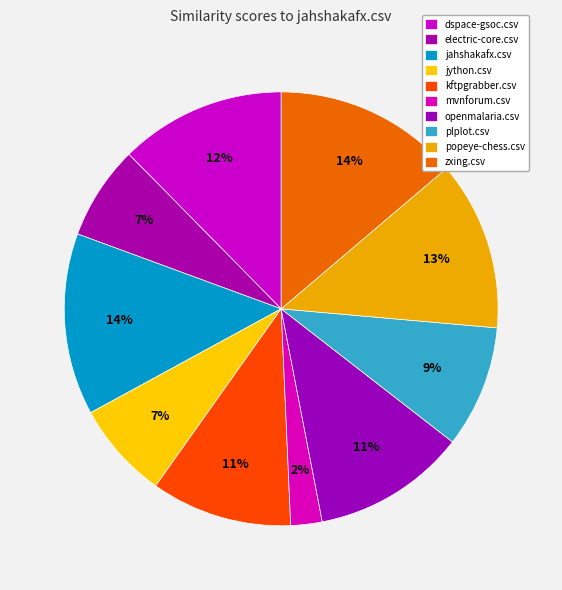

How many segments does this pie chart have?

10